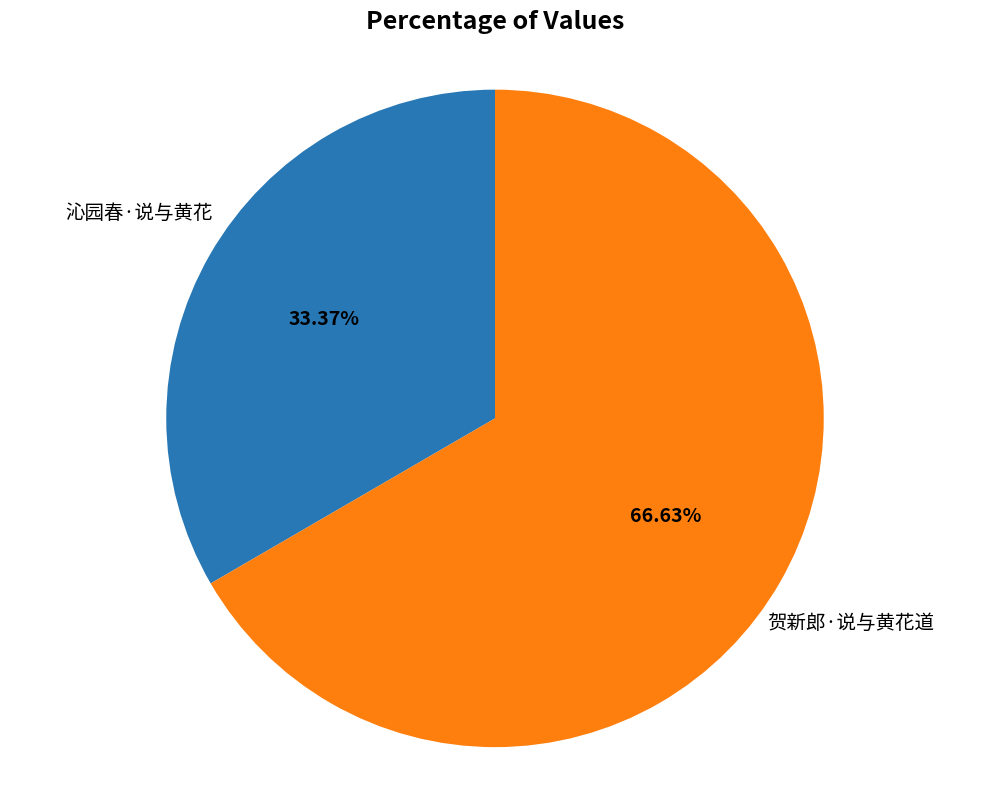

What percentage is the 贺新郎·说与黄花道 slice, to the nearest percent?

67%